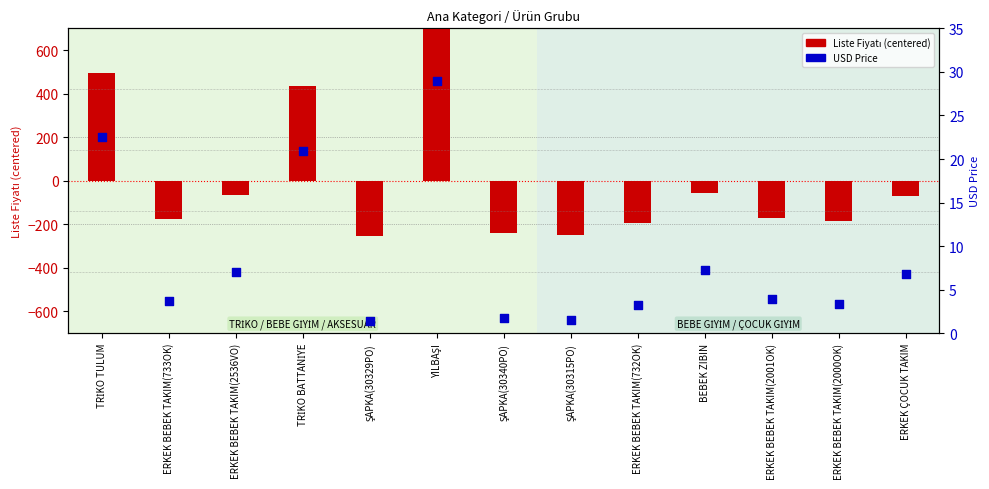

What are all the series names shown in the legend?

Liste Fiyatı (centered), USD Price